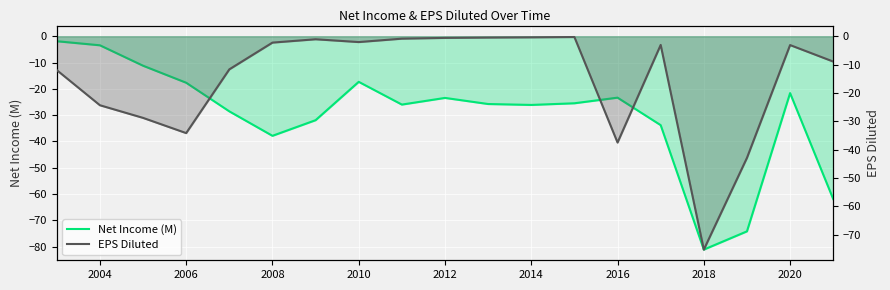

Which series has the widest spread of values?

Net Income (M)